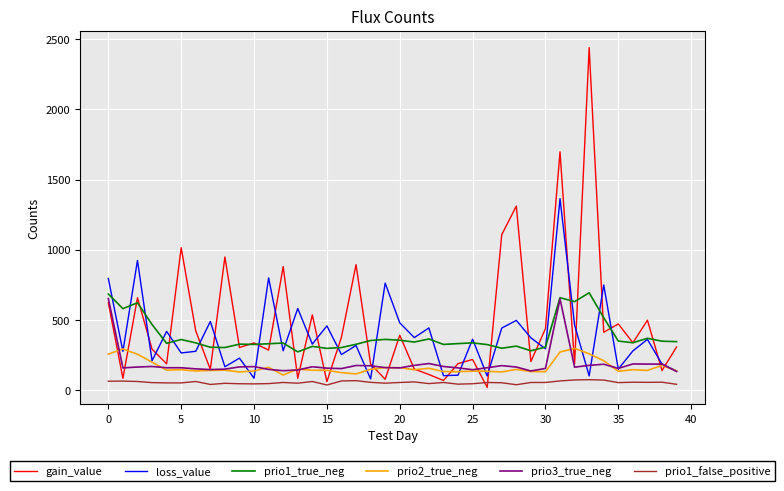

What is the lowest value of the loss_value series?

80.8